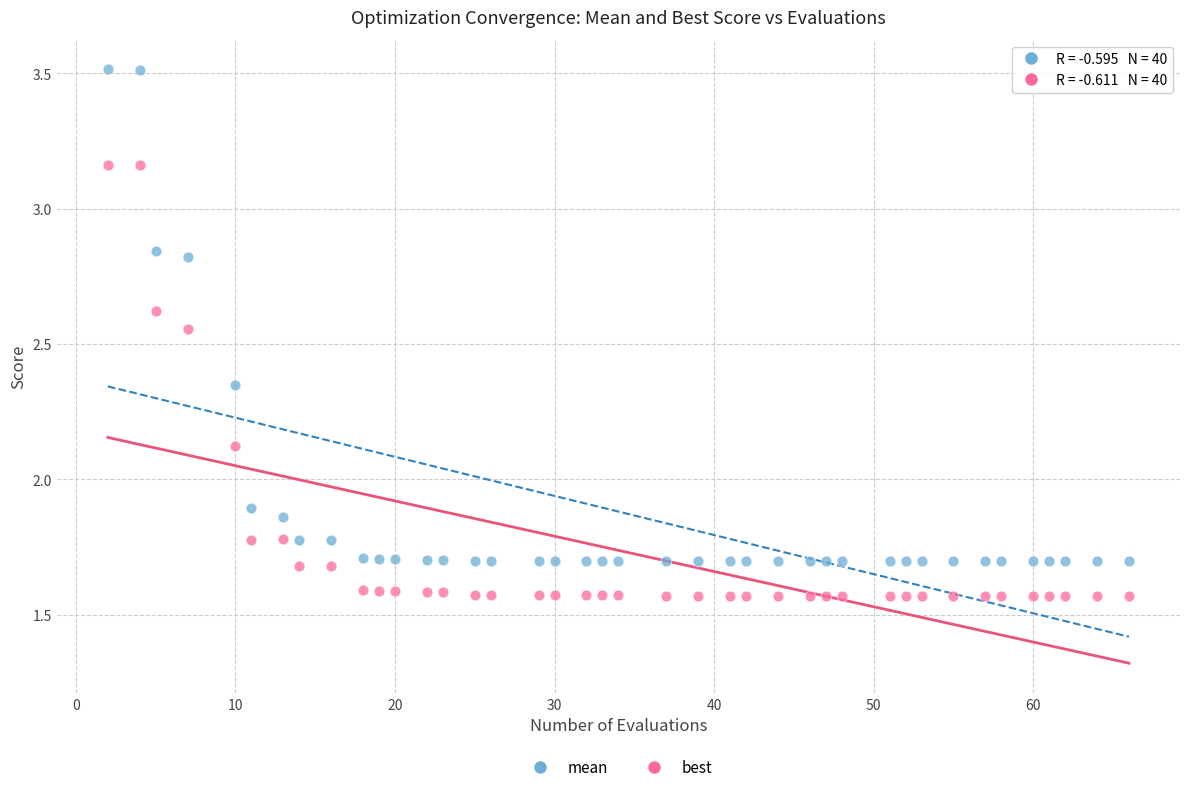

Across all data points, what is the range of X values (max minus min)?

64.0